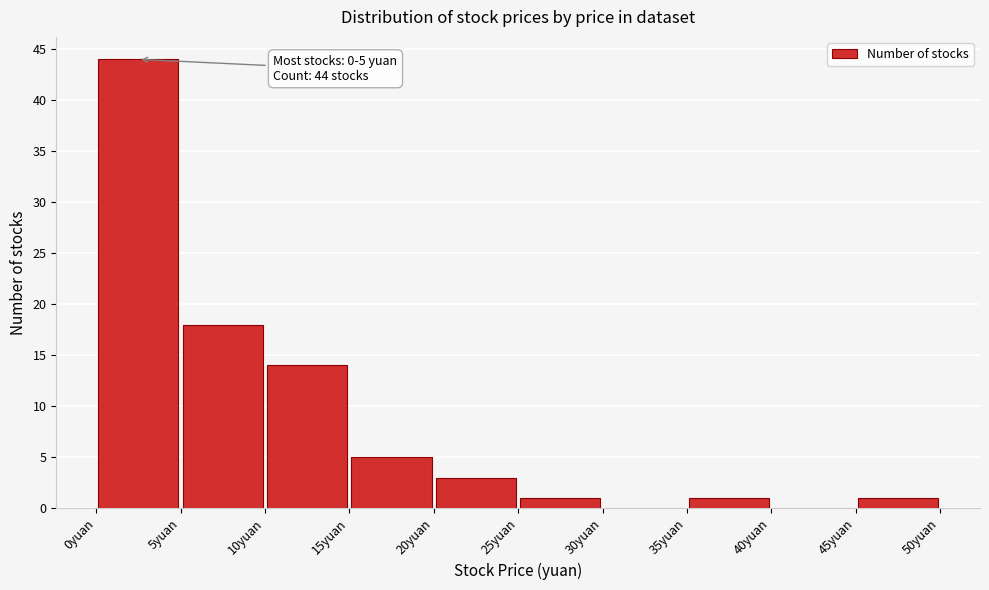

Over which range of the x-axis is the bar tallest?

0 to 5